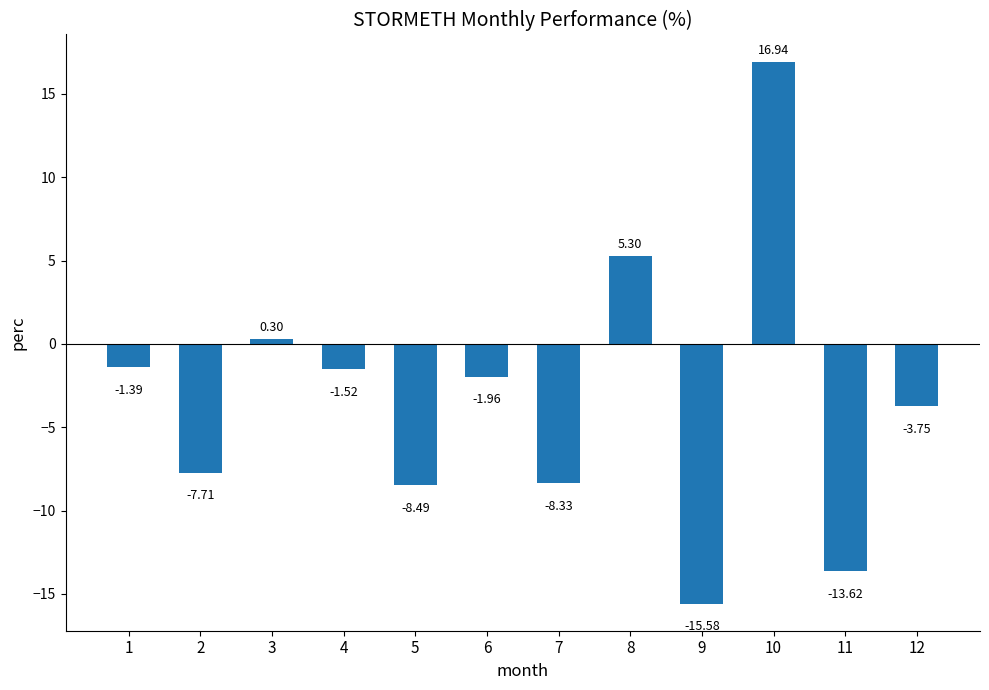

Which category has the lowest value across all series?

9